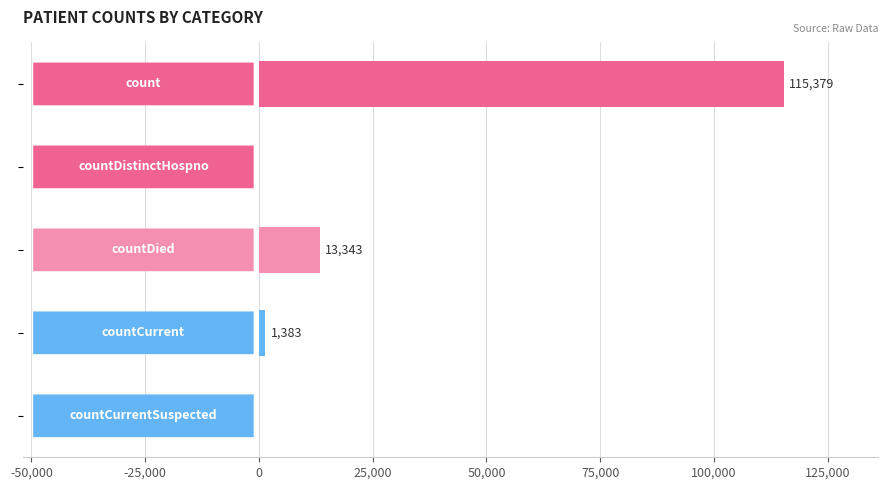

Are the bars horizontal?

Yes